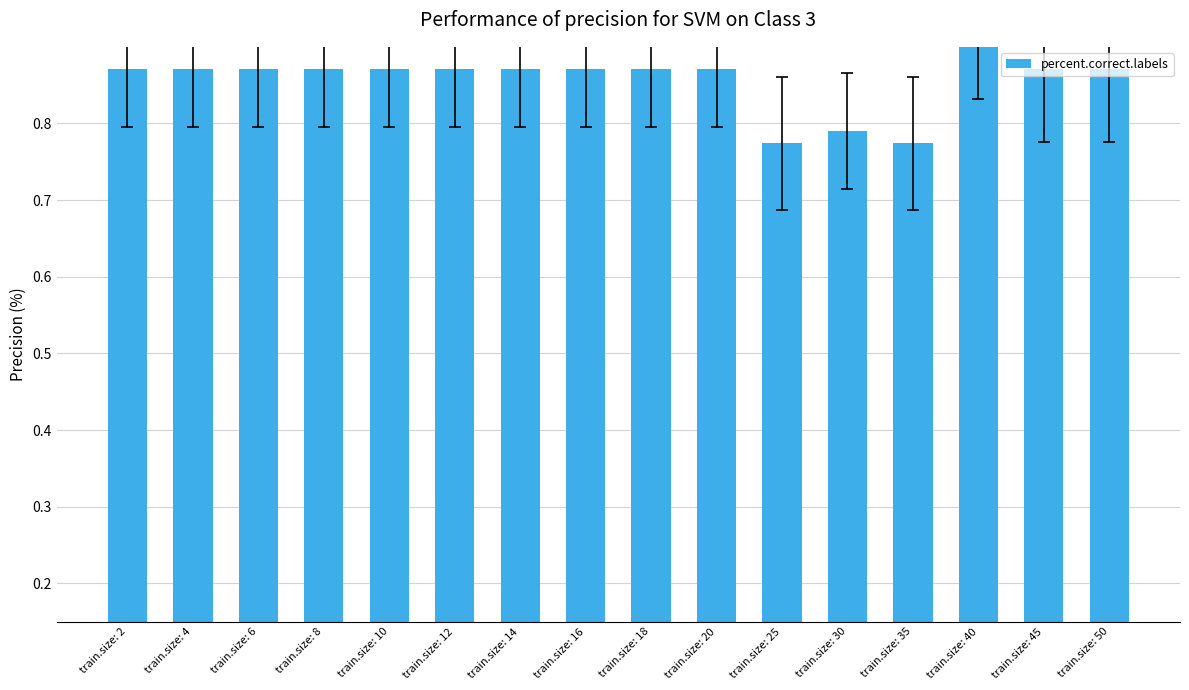

What is the change in value from train.size: 18 to train.size: 30?

-0.1